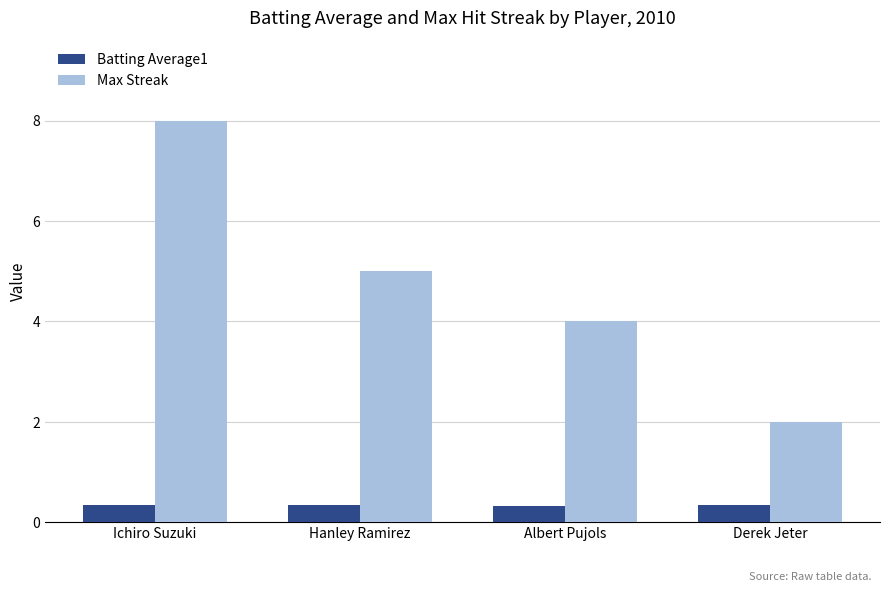

What are all the series names shown in the legend?

Batting Average1, Max Streak